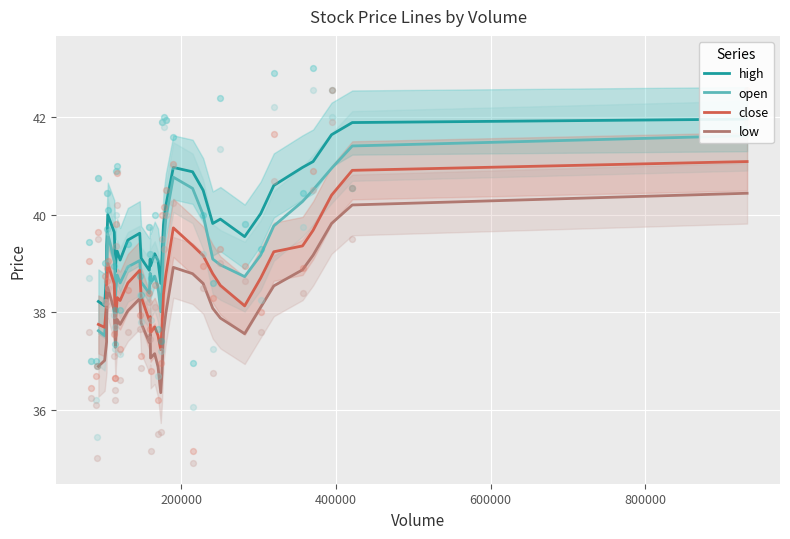

What is the lowest value of the close series?

37.2